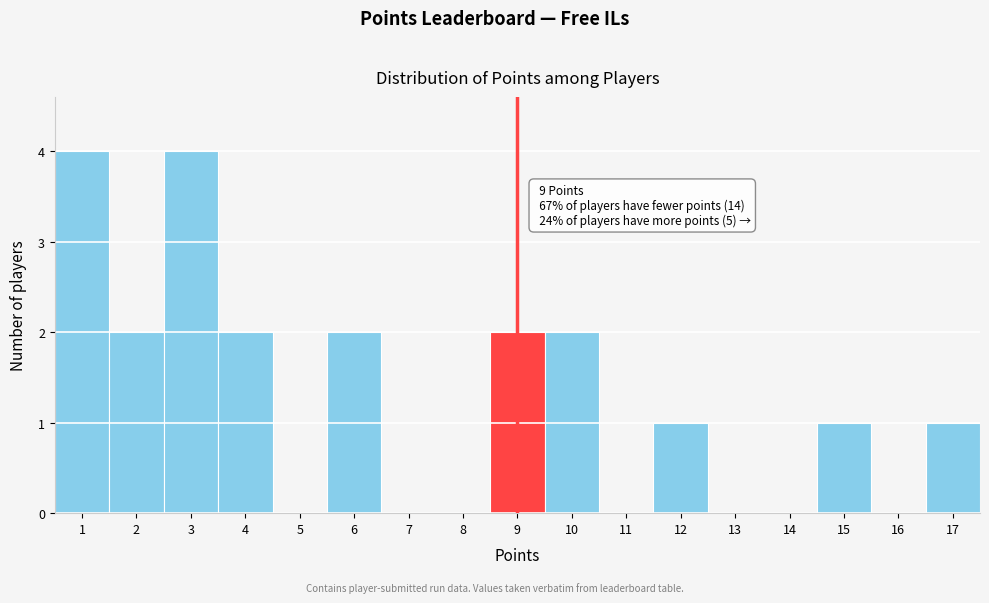

Reading right to left, what are all the values shown in this chart?

17=1	16=0	15=1	14=0	13=0	12=1	11=0	10=2	9=2	8=0	7=0	6=2	5=0	4=2	3=4	2=2	1=4